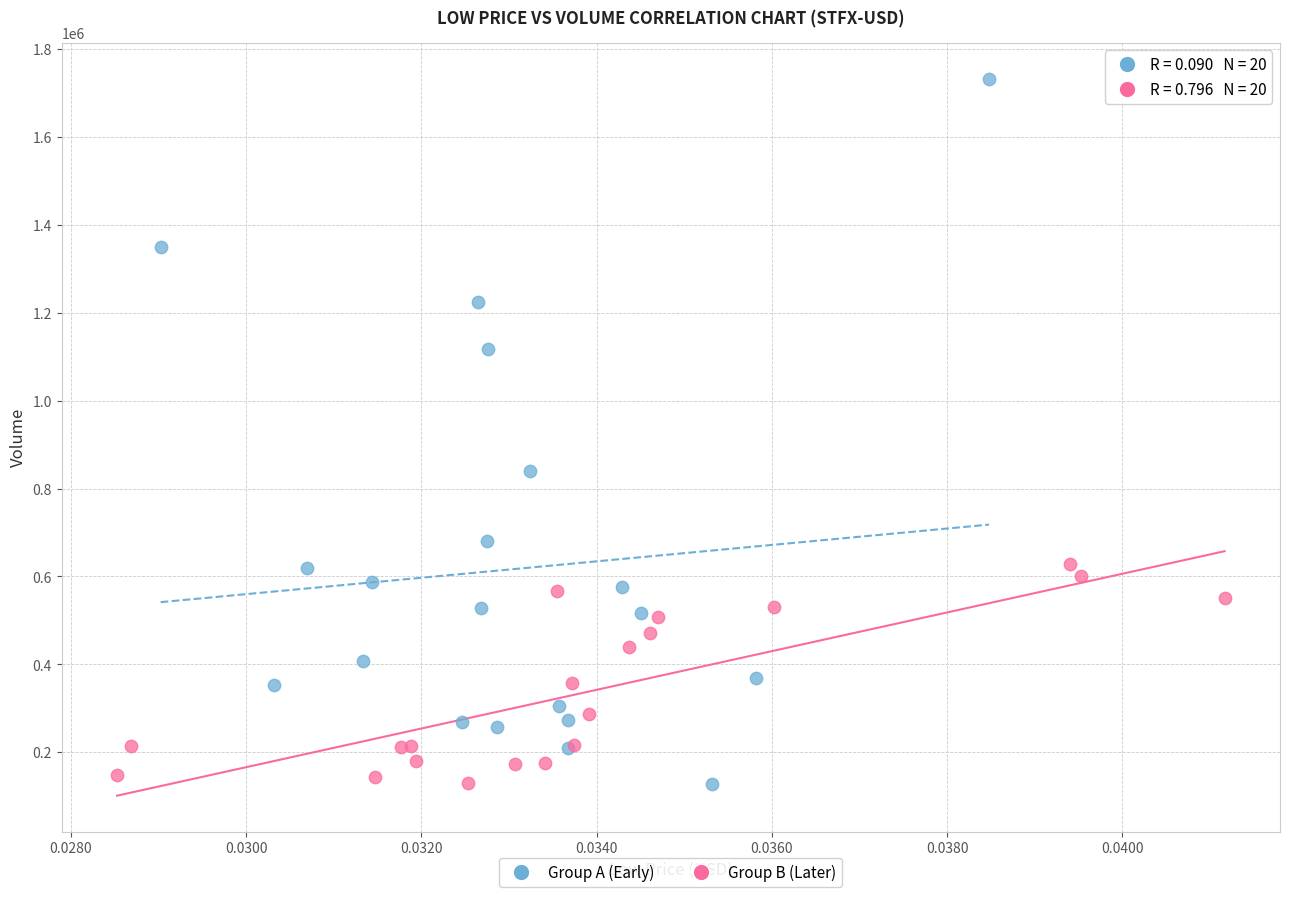

What are all the series names shown in the legend?

Group A (Early), Group B (Later)